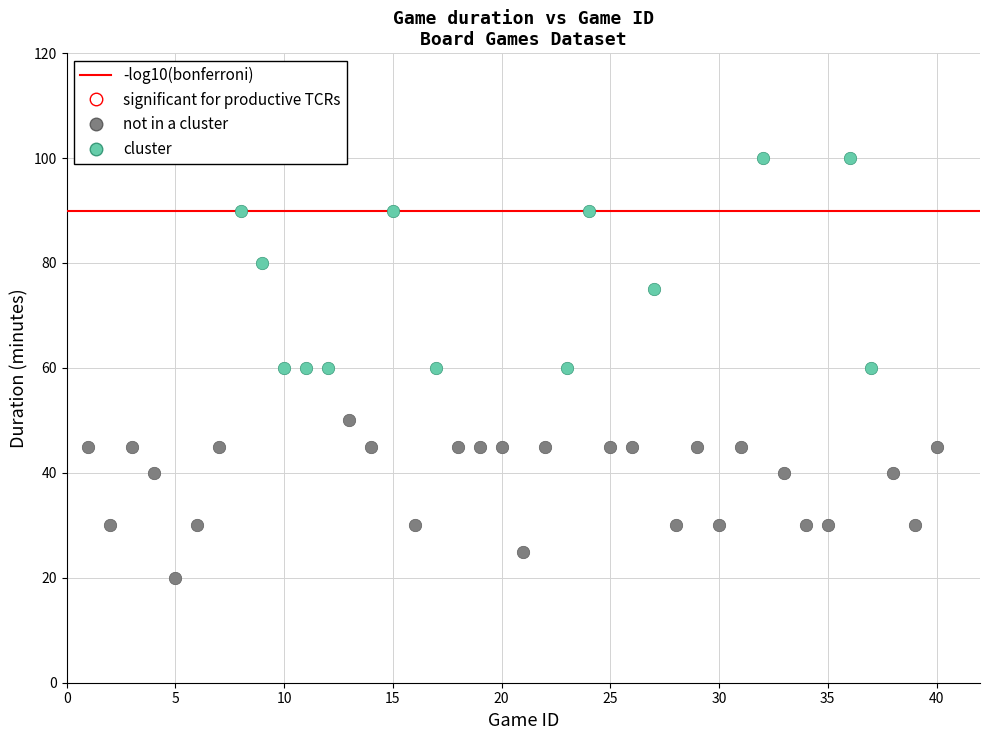

Which series contains the highest Y value?

cluster